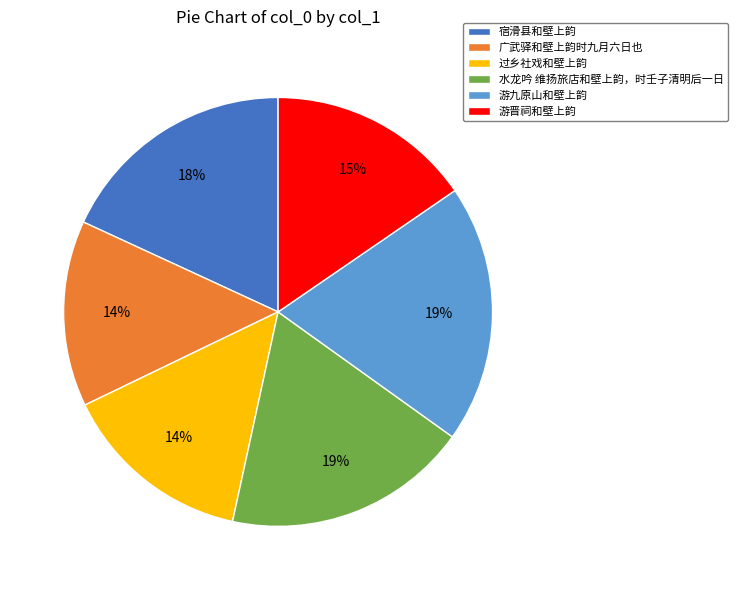

Is the sum of 水龙吟 维扬旅店和壁上韵，时壬子清明后一日 and 过乡社戏和壁上韵 greater than half?

No